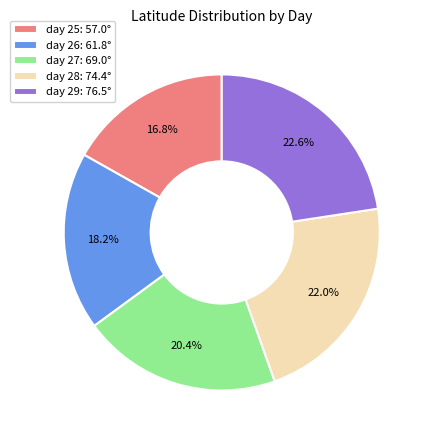

Which slice is the largest?

day 29